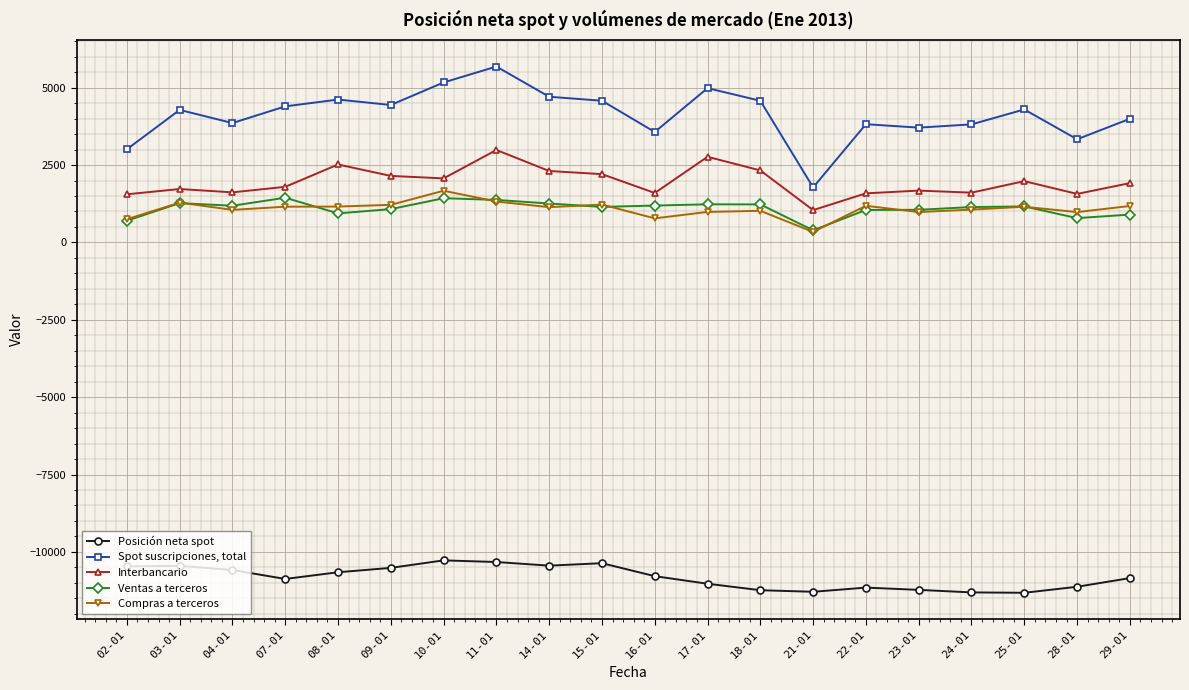

Which series has the widest spread of values?

Spot suscripciones, total